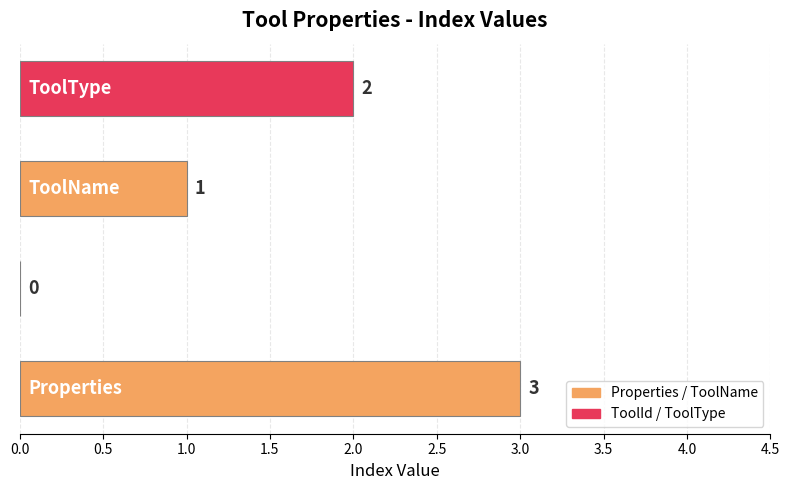

Are the bars horizontal?

Yes